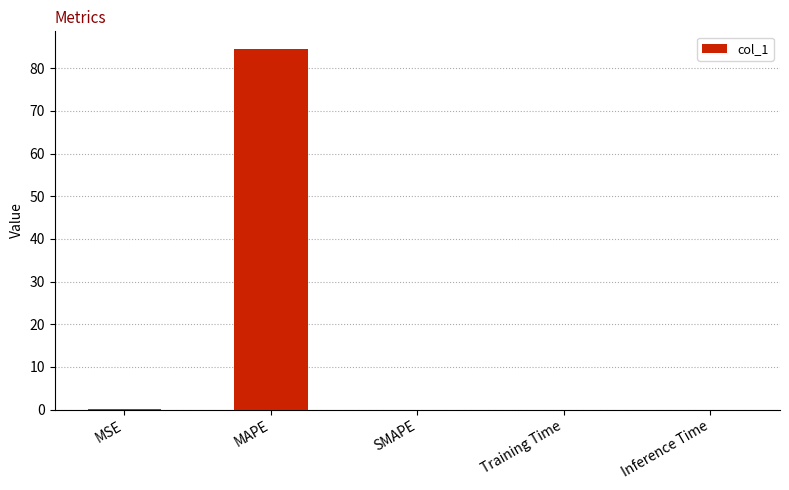

Are the bars horizontal?

No